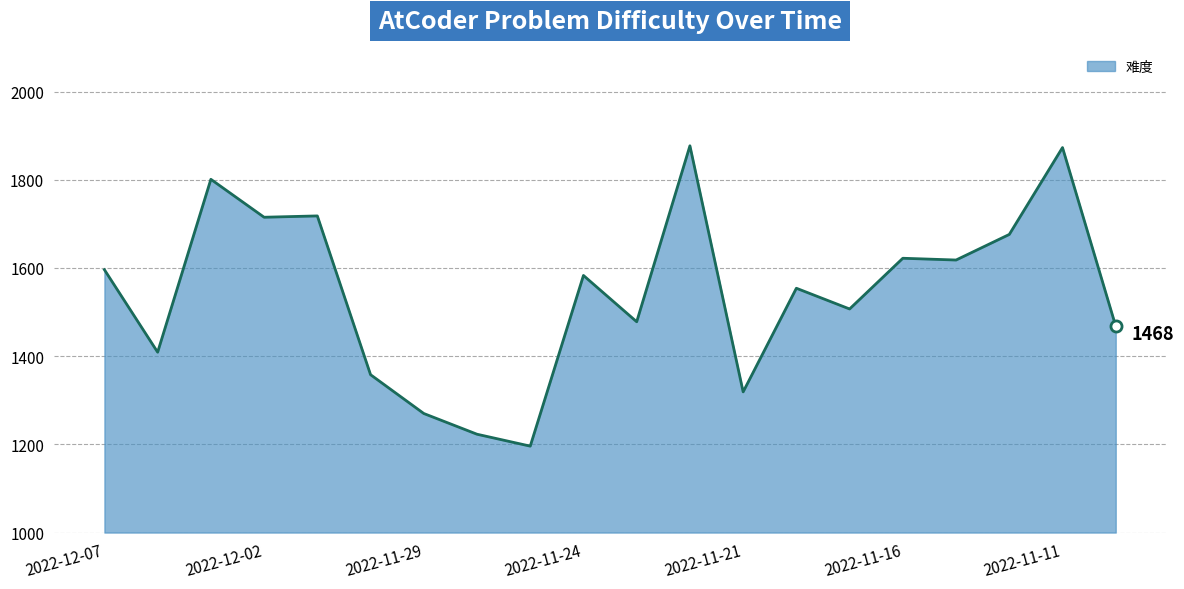

What is the smallest value displayed?

1196